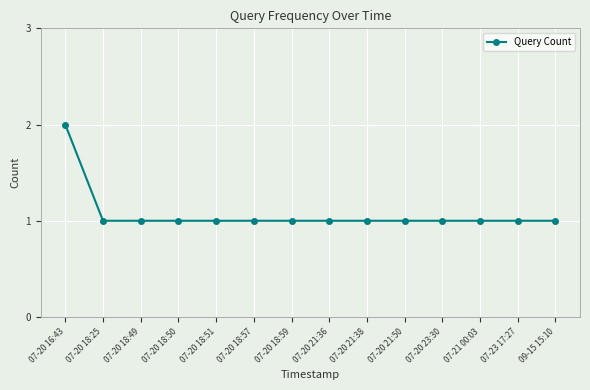

How many data points does each series have?

14